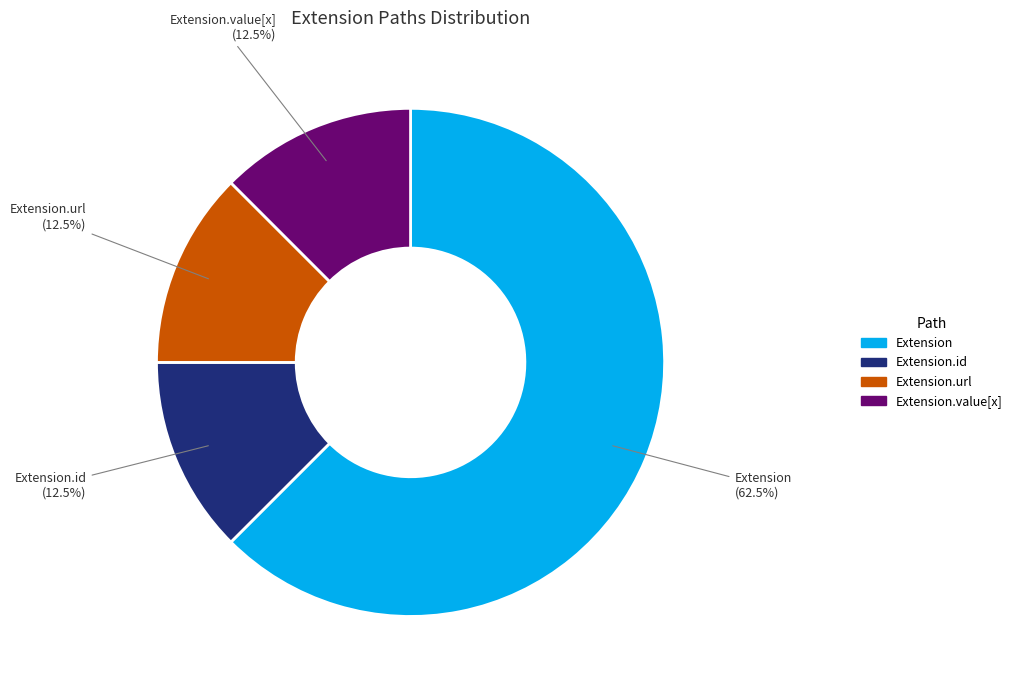

What percentage do Extension.url and Extension.value[x] together represent?

25.0%